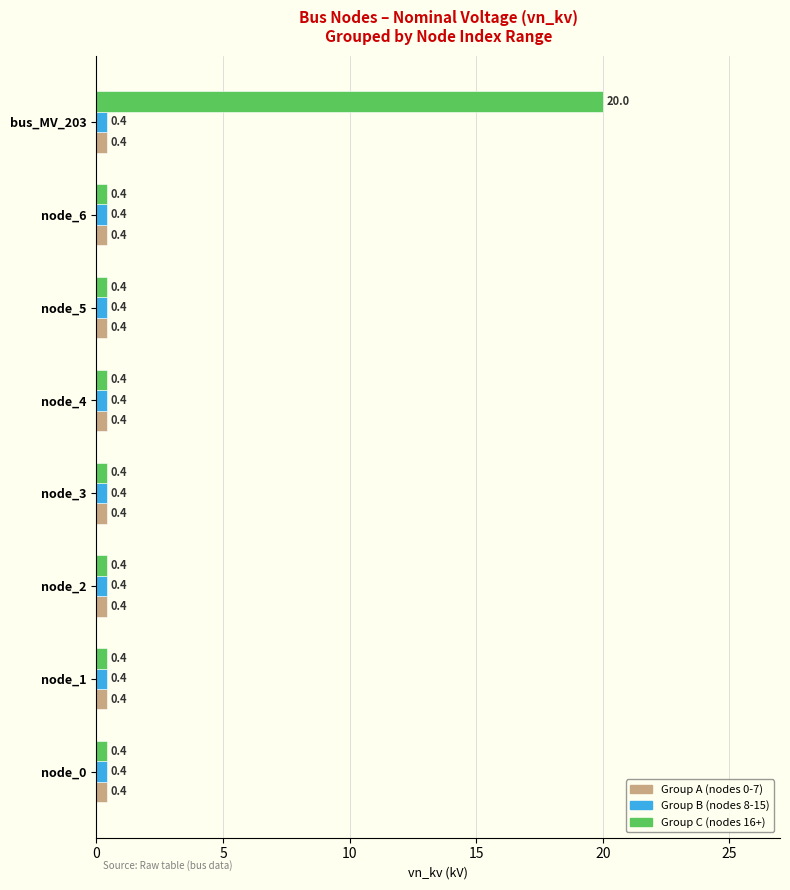

Which series has the widest spread of values?

Group C (nodes 16+)